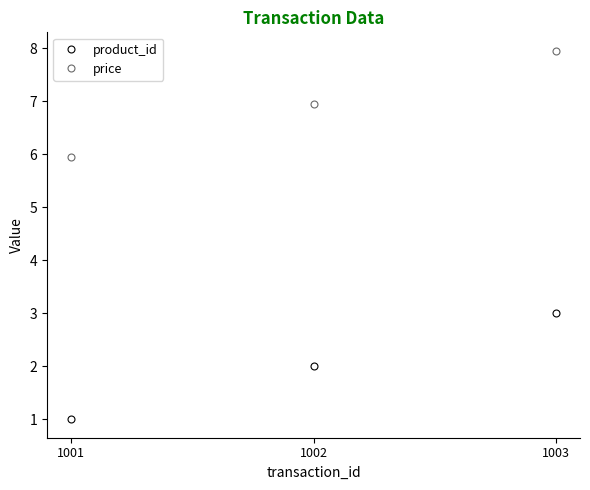

Which series has the largest total across all categories?

price